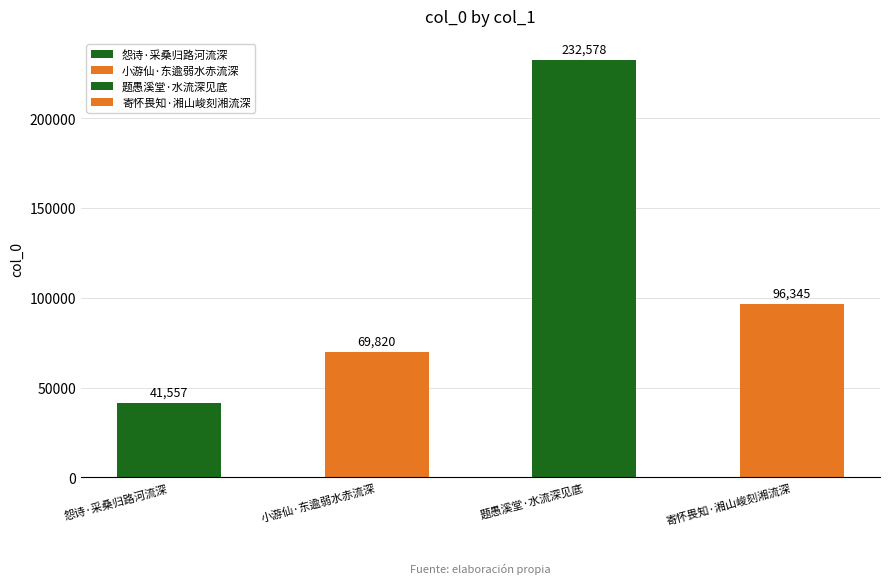

What is the sum of all values?

440300